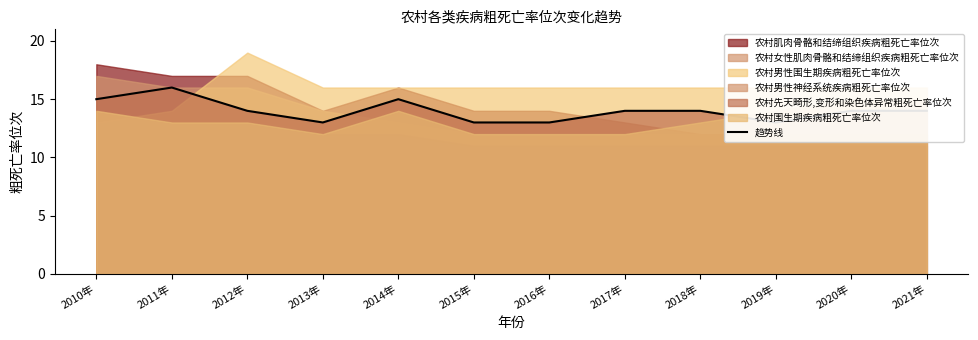

The value at 2020年 is 6. True or false?

False